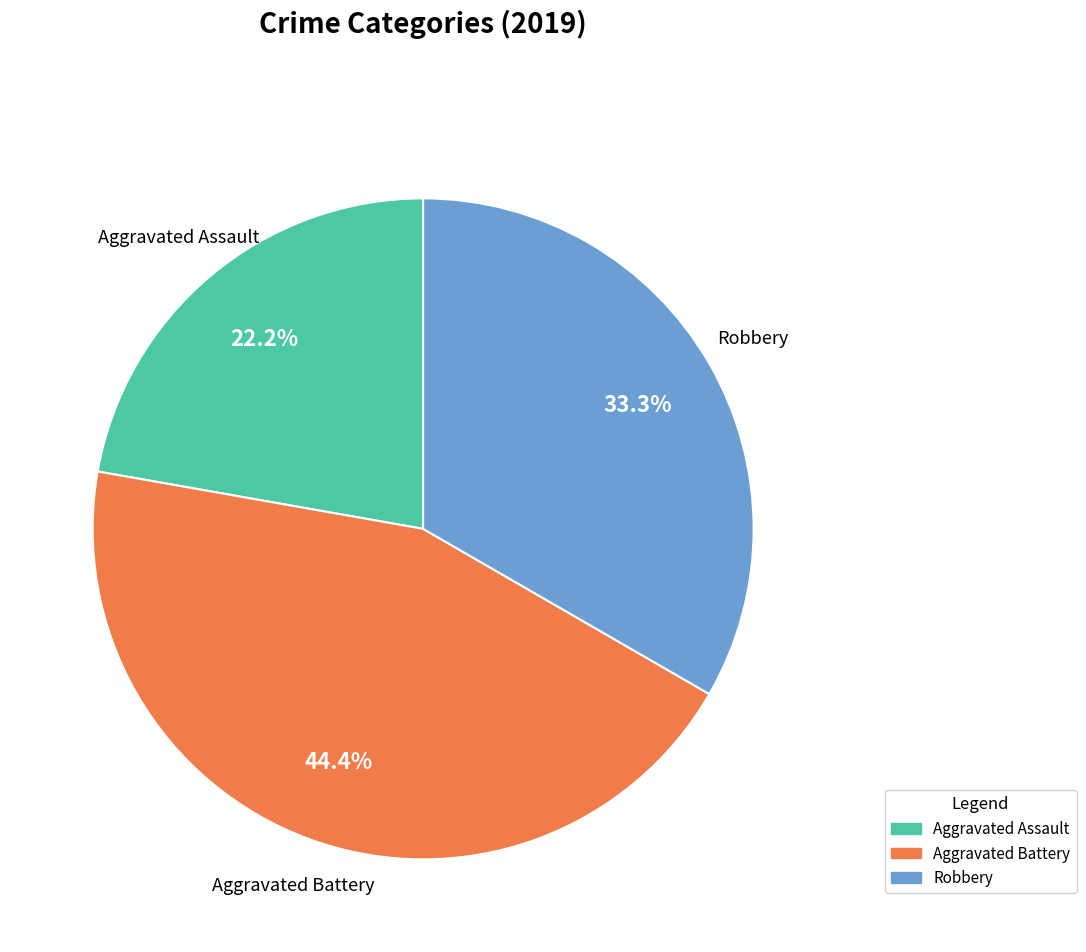

Is the sum of Aggravated Battery and Aggravated Assault greater than half?

Yes